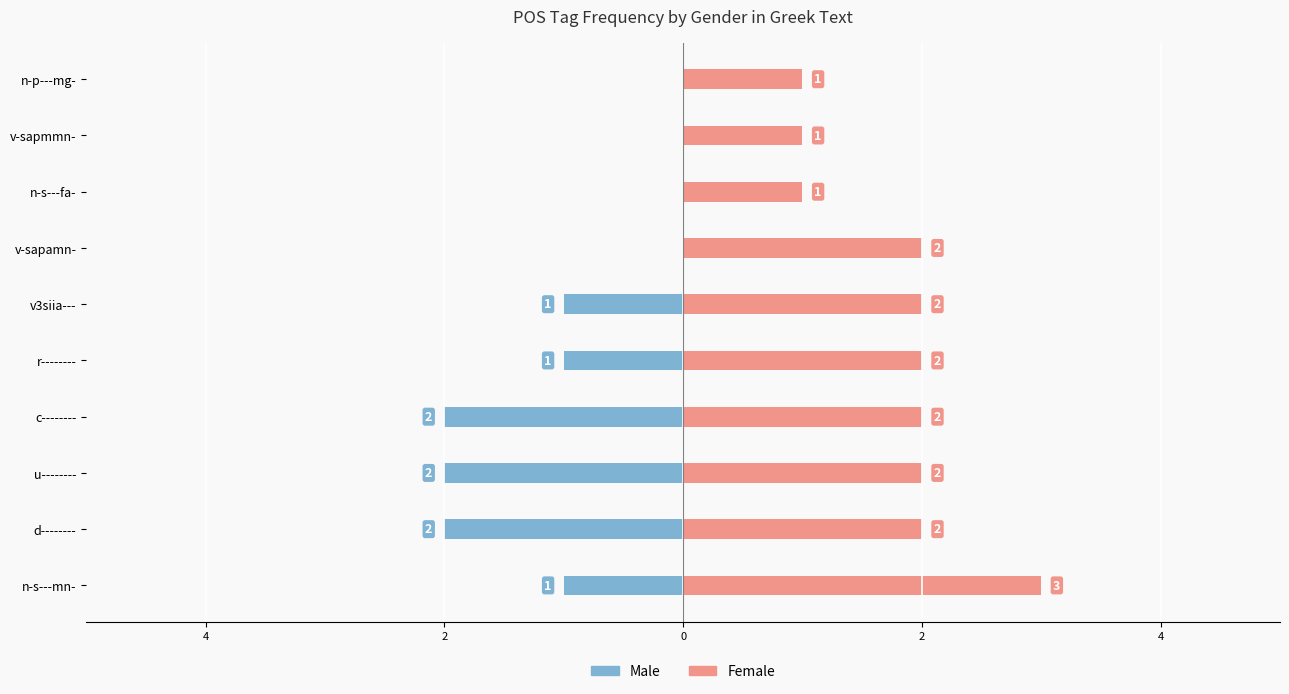

Is the value of Male at r-------- greater than the value of Female at v-sapmmn-?

No